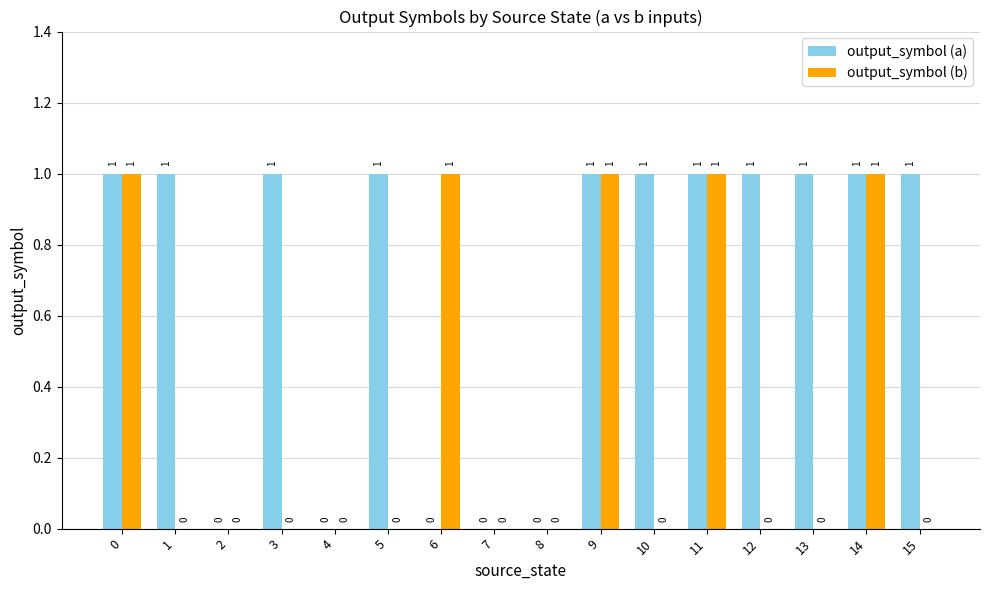

What are all the series names shown in the legend?

output_symbol (a), output_symbol (b)